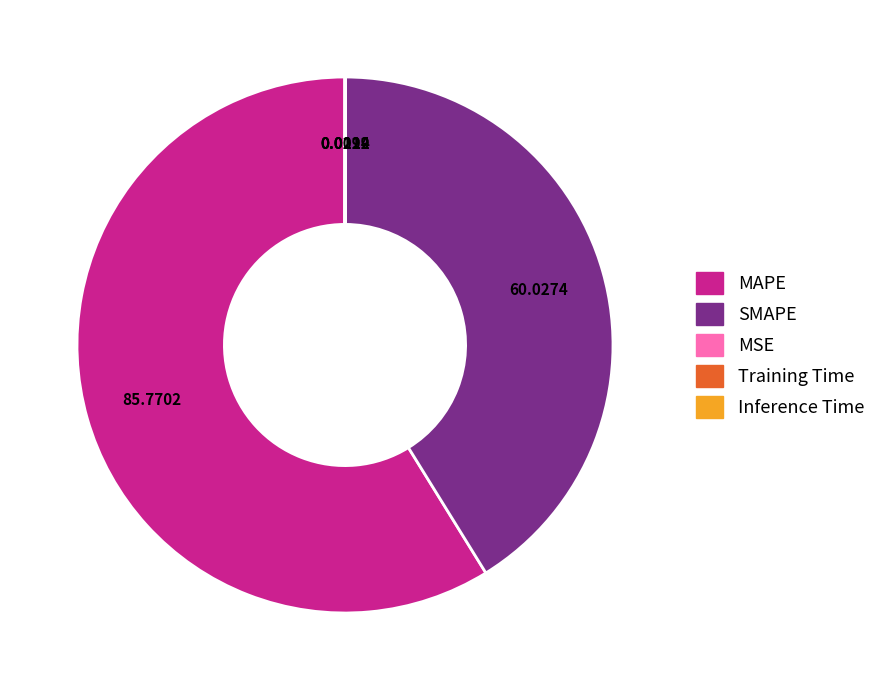

Is it true that SMAPE is 41% of the pie?

True